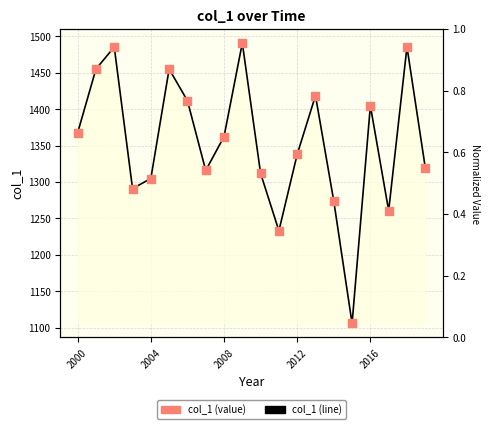

Which series has the largest Y range (max minus min)?

col_1 (line)